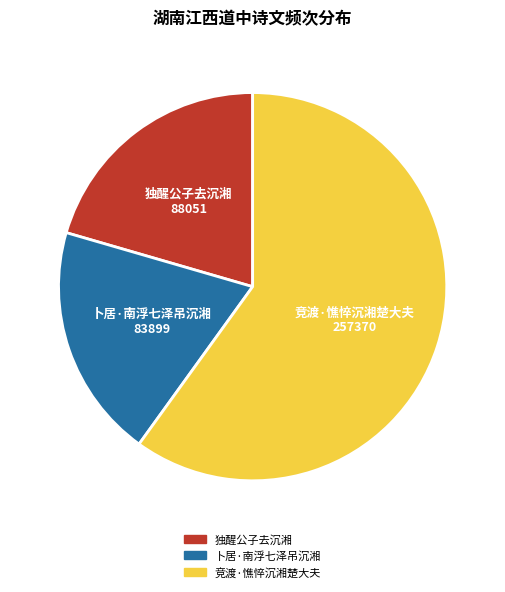

Which slice is the smallest?

卜居·南浮七泽吊沉湘